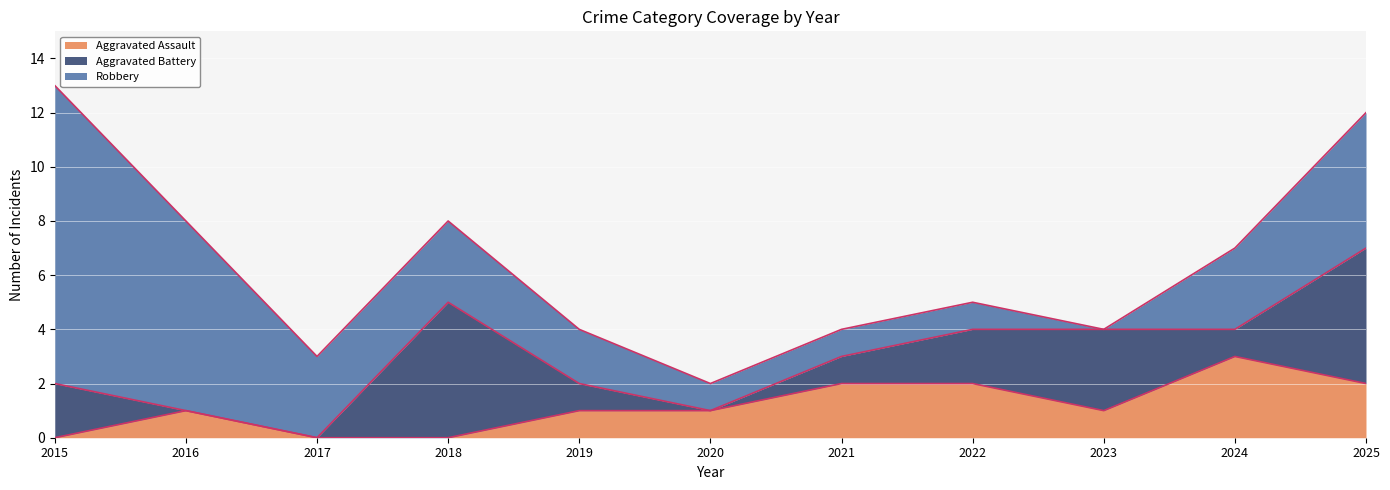

Reading right to left, list all the values displayed in this chart.

Aggravated Assault: 2	3	1	2	2	1	1	0	0	1	0
Aggravated Battery: 5	1	3	2	1	0	1	5	0	0	2
Robbery: 5	3	0	1	1	1	2	3	3	7	11